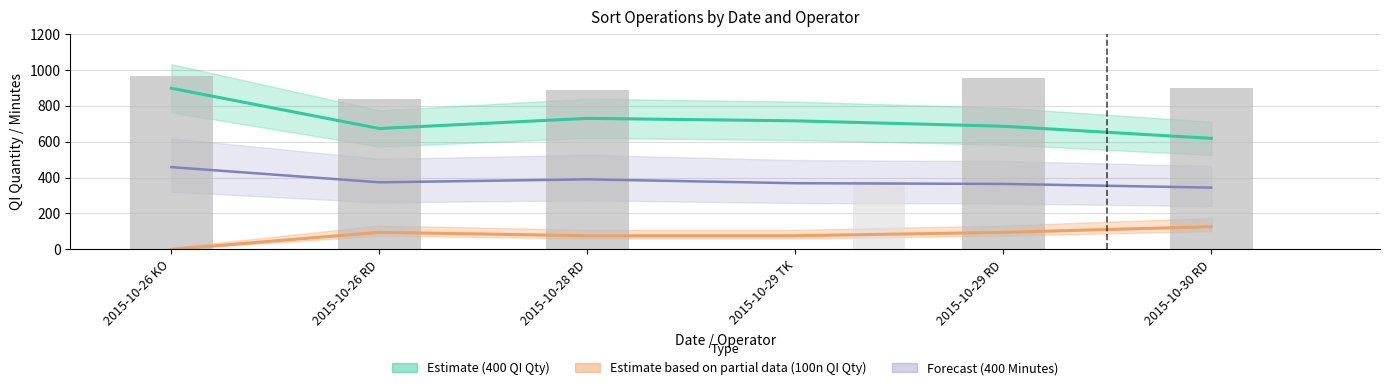

At which label does 100n QI Qty reach its minimum?

2015-10-26 KO